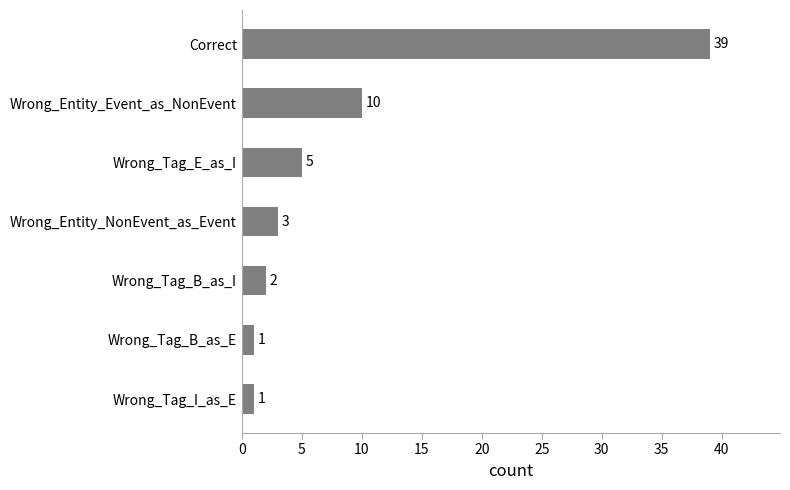

Approximately how many times larger is the value at Wrong_Tag_B_as_E compared to Wrong_Tag_B_as_I?

0.5